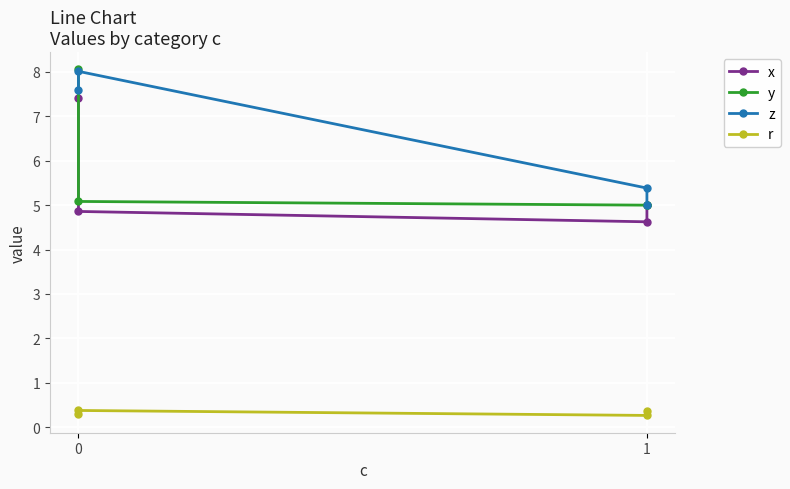

How many lines are shown in the chart?

4